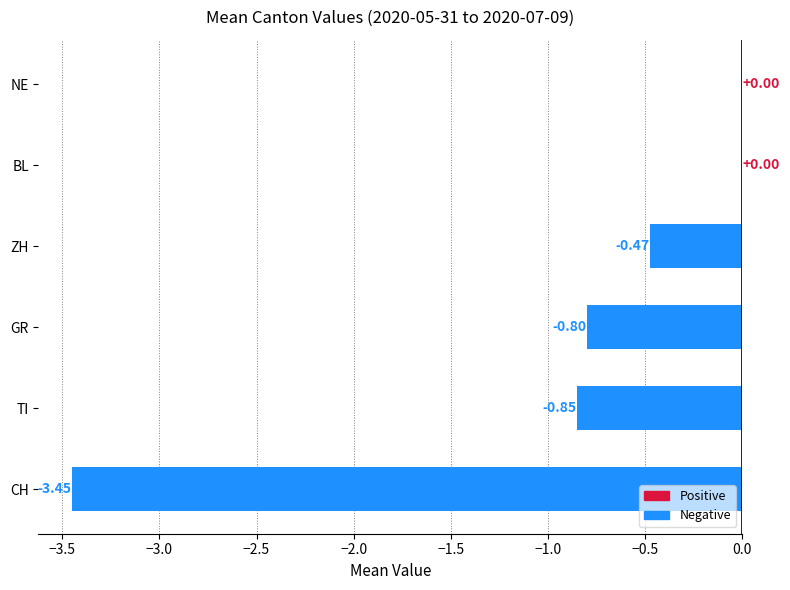

True or false: ZH has a value of 1 at 2020-07-08.

False